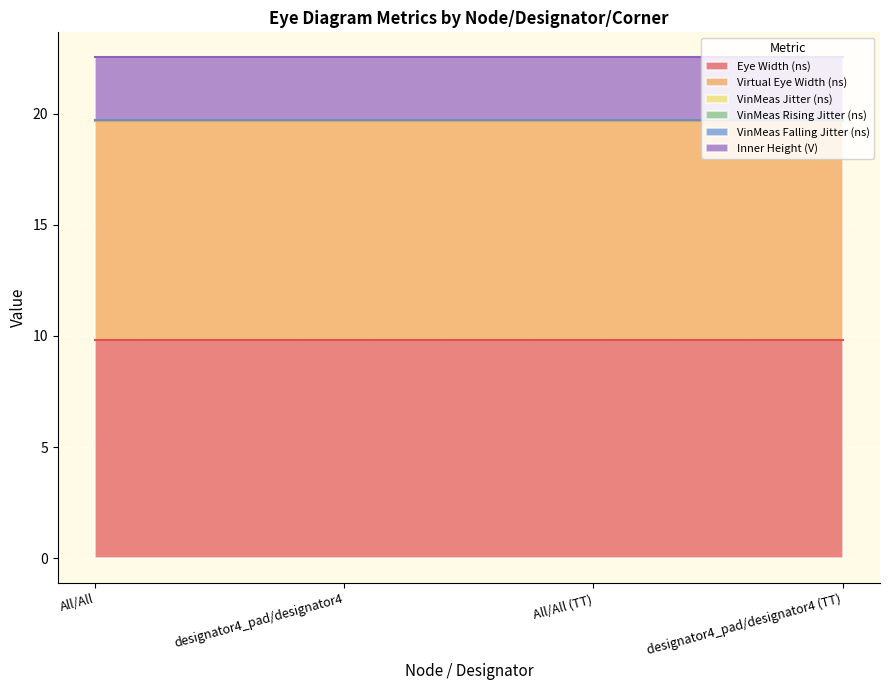

At which category does the chart reach its peak across all series?

All/All